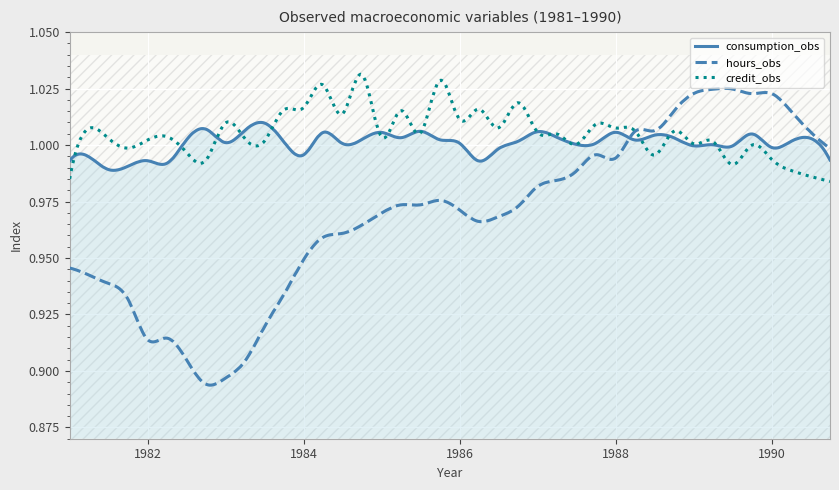

At which category is the sum across all series the highest?

1989-10-01